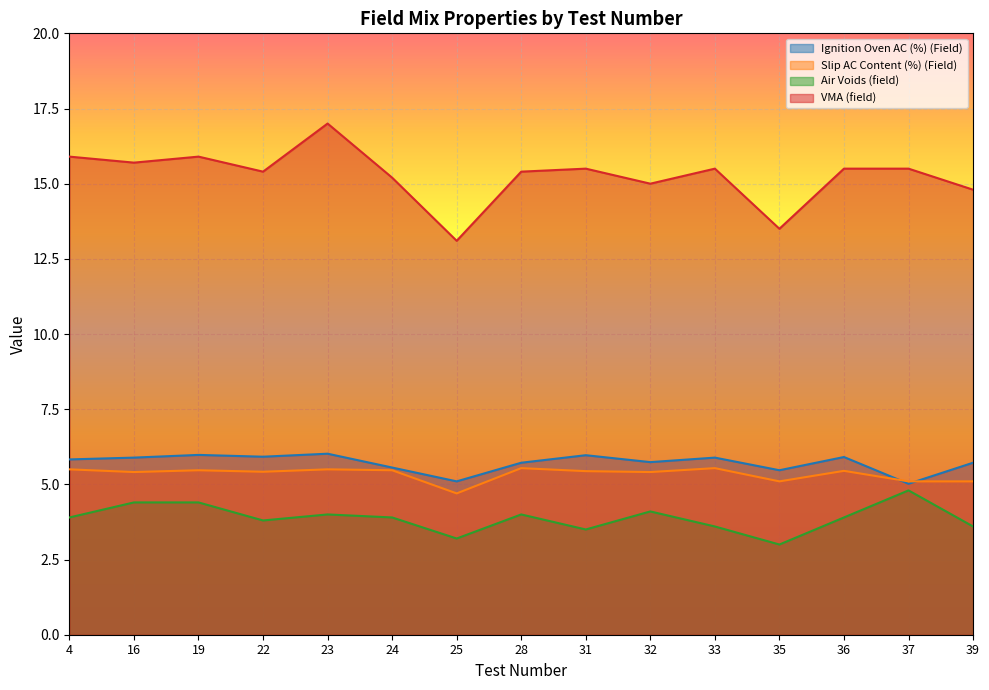

How many interior local valleys does the Air Voids (field) series have?

4